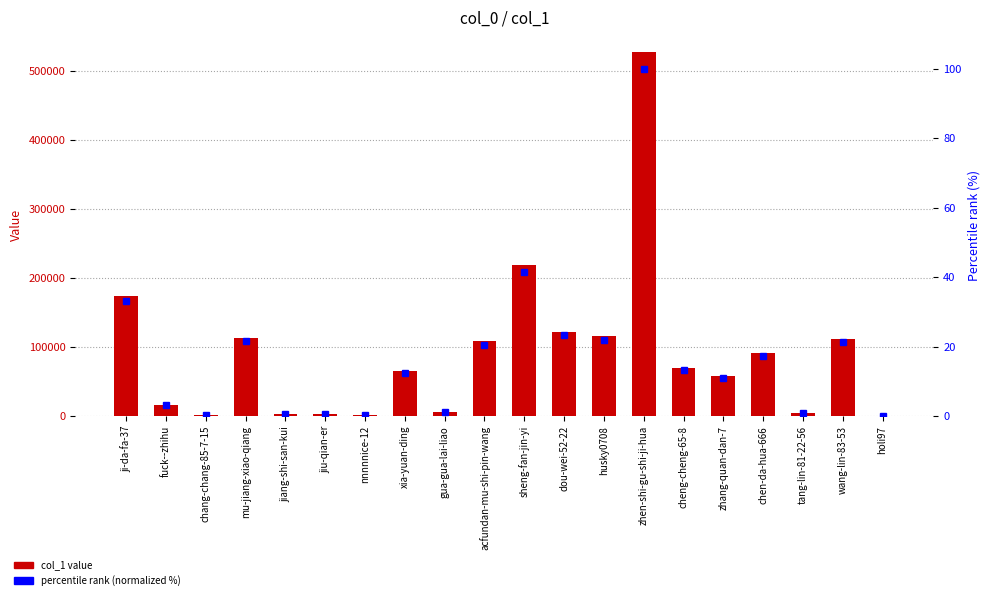

What is the label of the 15th bar from the right?

jiu-qian-er